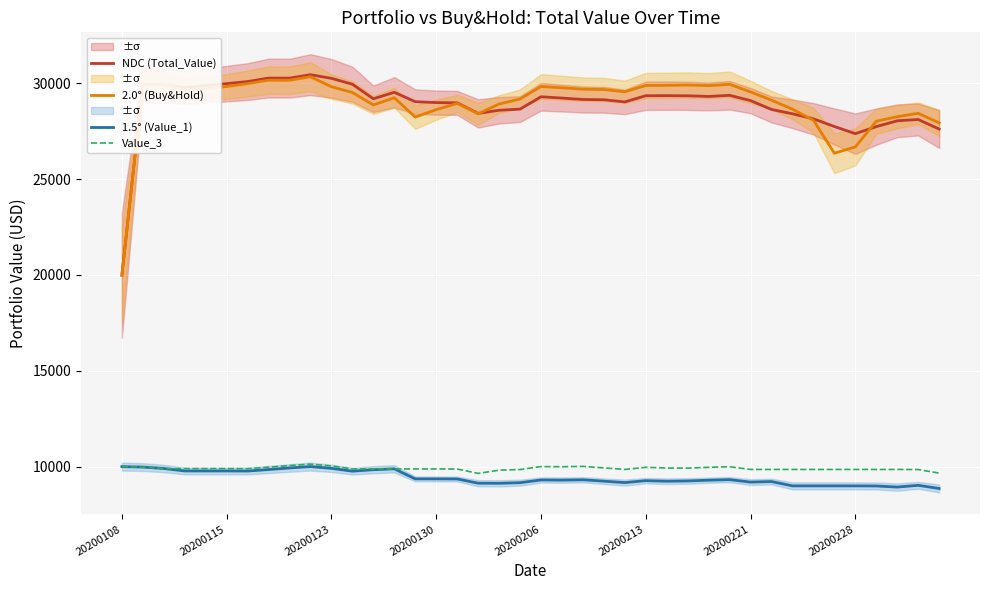

How many lines are shown in the chart?

4